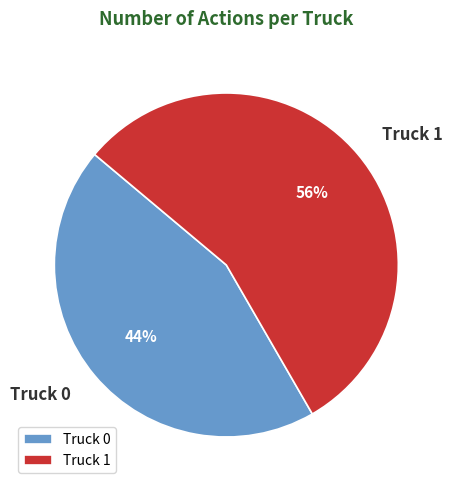

To the nearest percent, what is the average slice percentage?

50%